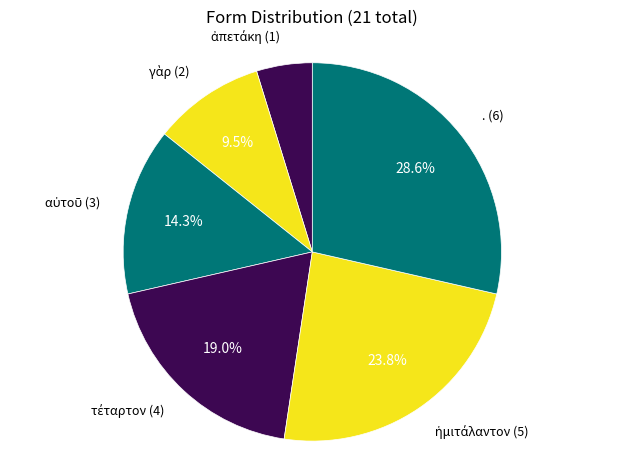

Rank the categories by value from lowest to highest.

ἀπετάκη, γὰρ, αὐτοῦ, τέταρτον, ἡμιτάλαντον, .